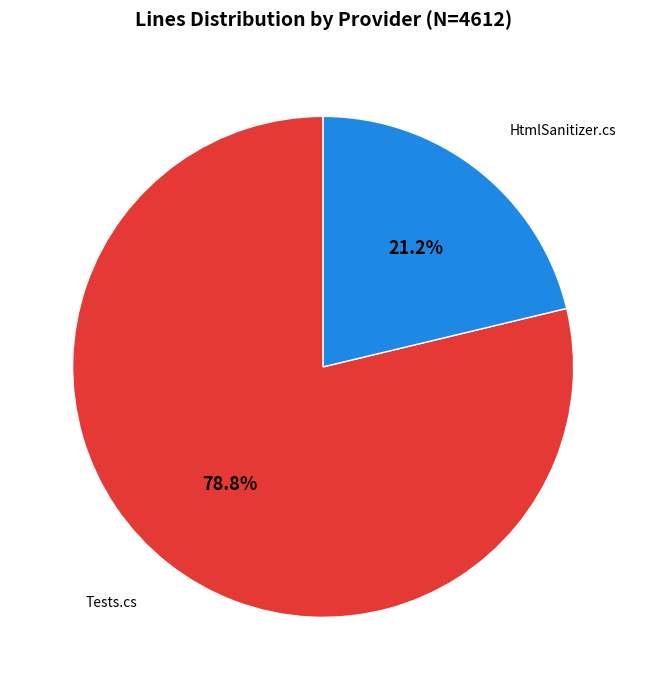

What is the largest slice in the pie chart?

Tests.cs